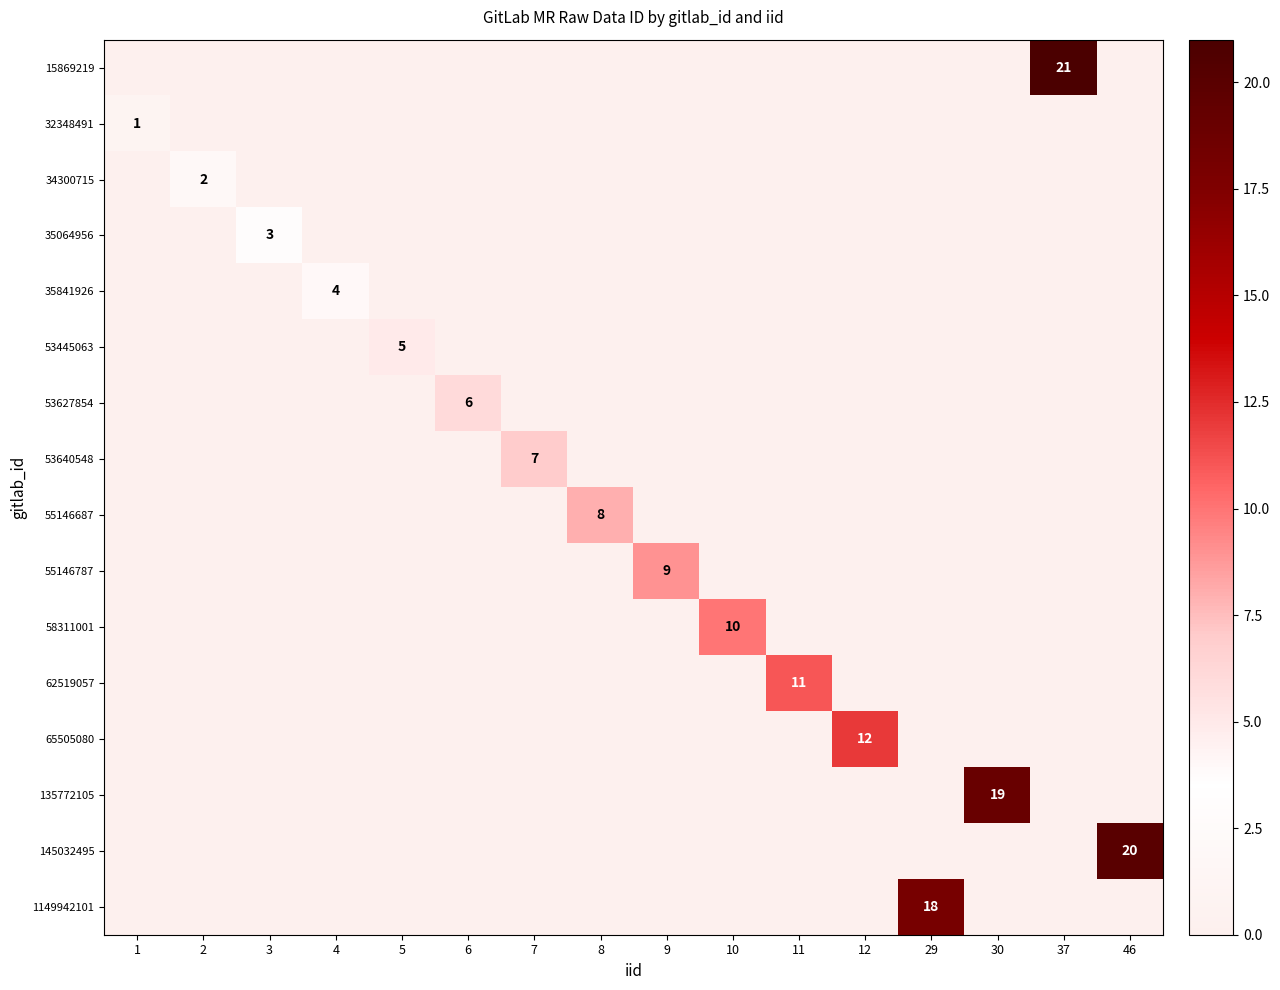

Is the value of 32348491 at 1 greater than the value of 145032495 at 46?

No